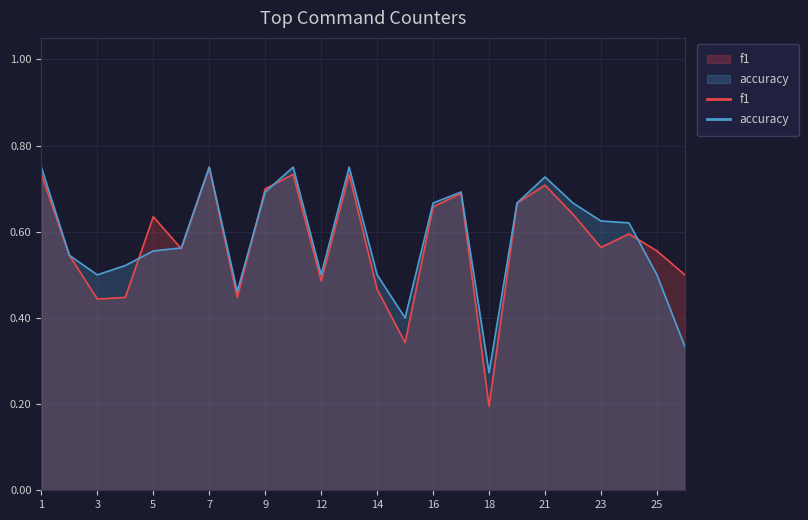

Where is the first local maximum for accuracy?

7